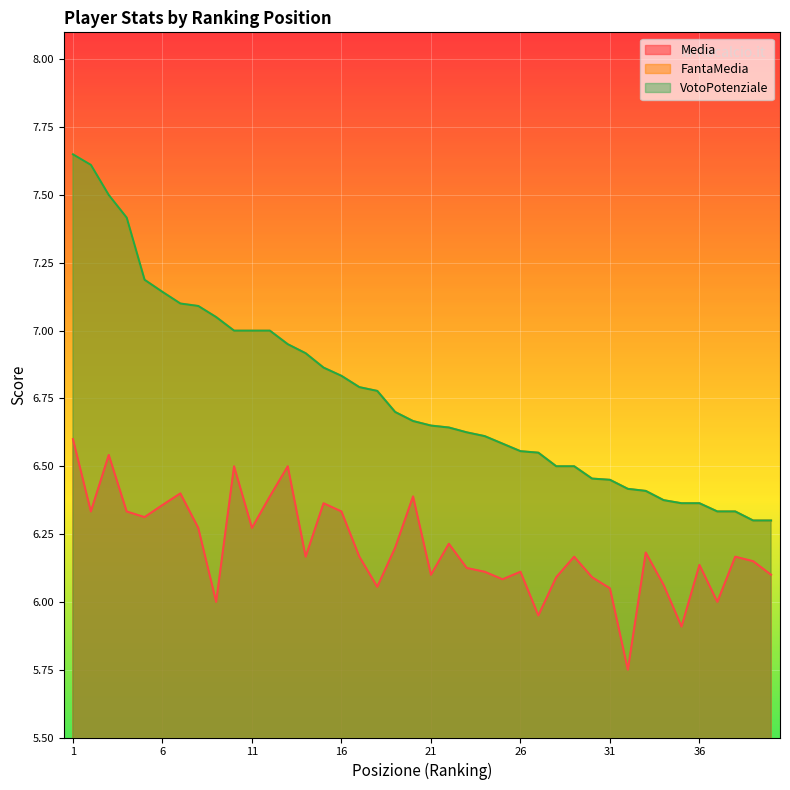

What is the value of the Media point at the 35th from the left?

5.9